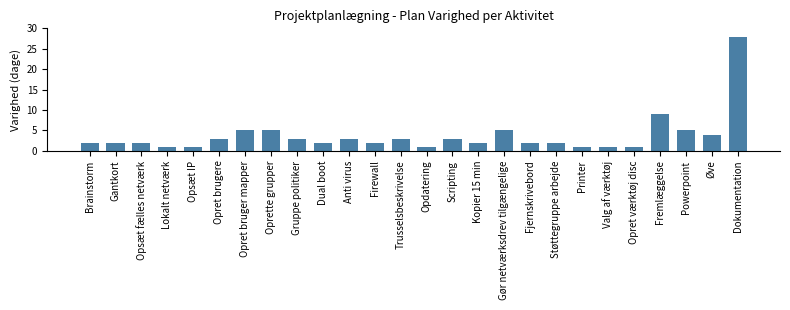

Which label corresponds to the largest value in the chart?

Dokumentation